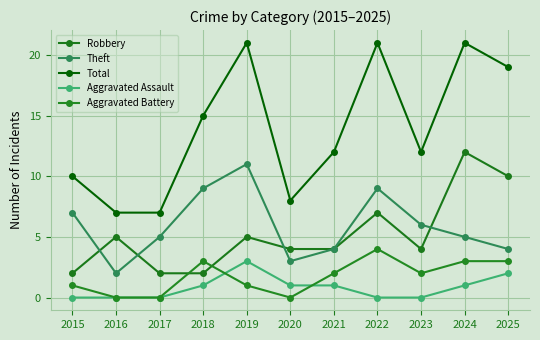

Where is the first local maximum for Theft?

2019